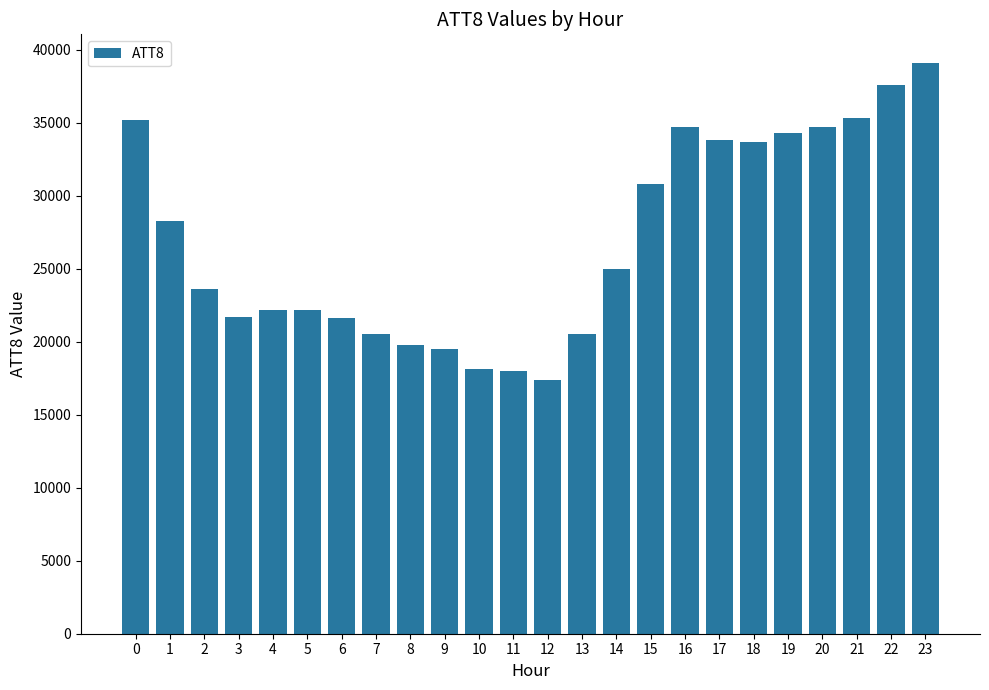

Read the value at 1, to the nearest 100.

28300